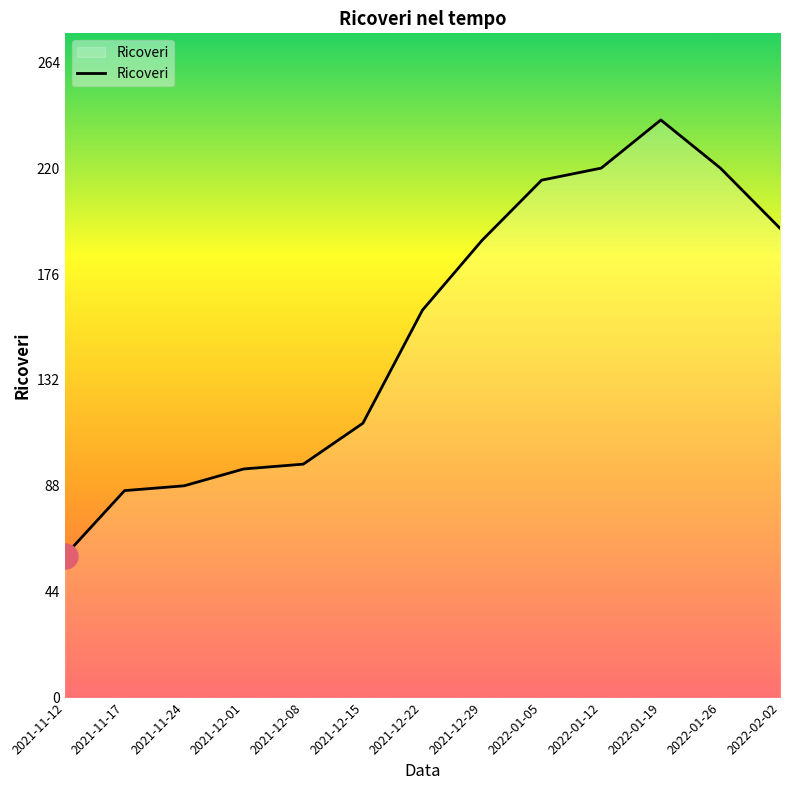

What is the sum of all values?

1980